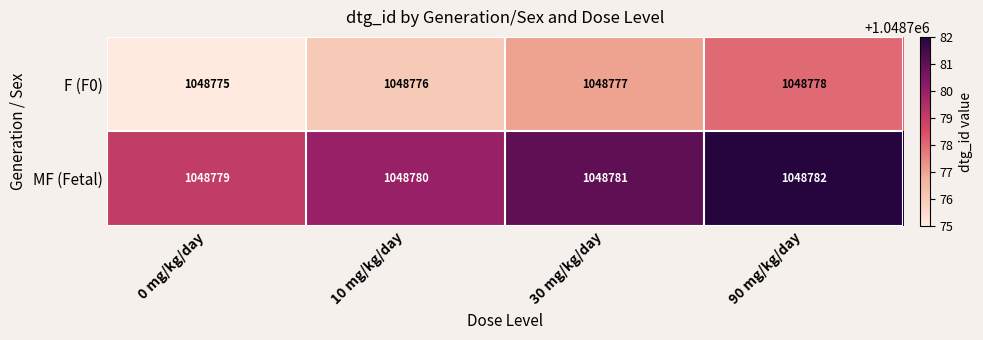

Rank the series at 90 mg/kg/day from lowest to highest value.

F (F0), MF (Fetal)